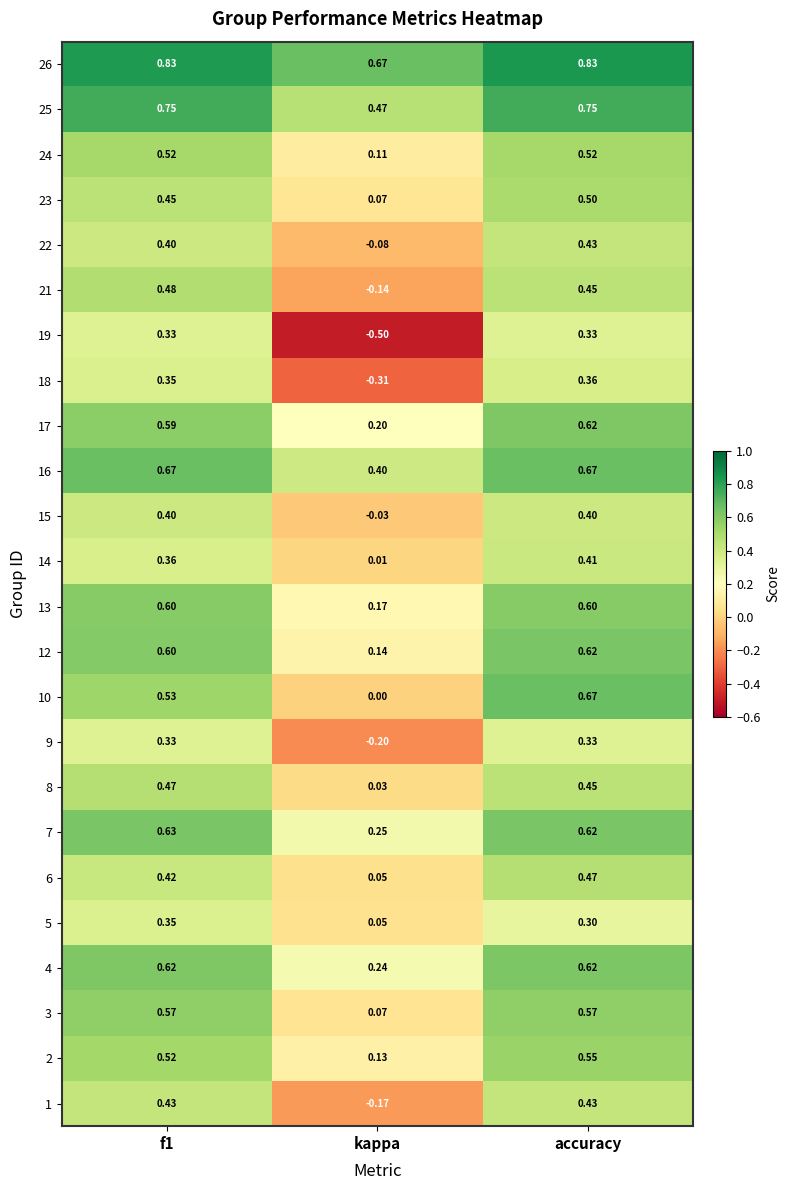

What is the difference between the highest and lowest values at accuracy?

0.5